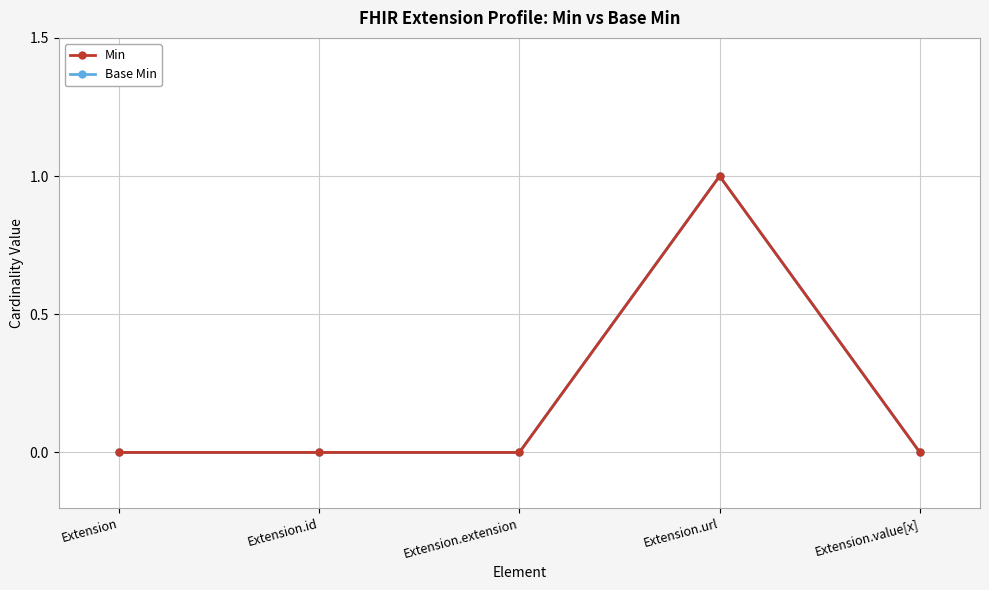

Reading left to right, list all the values displayed in this chart.

Min: 0	0	0	1	0
Base Min: 0	0	0	1	0